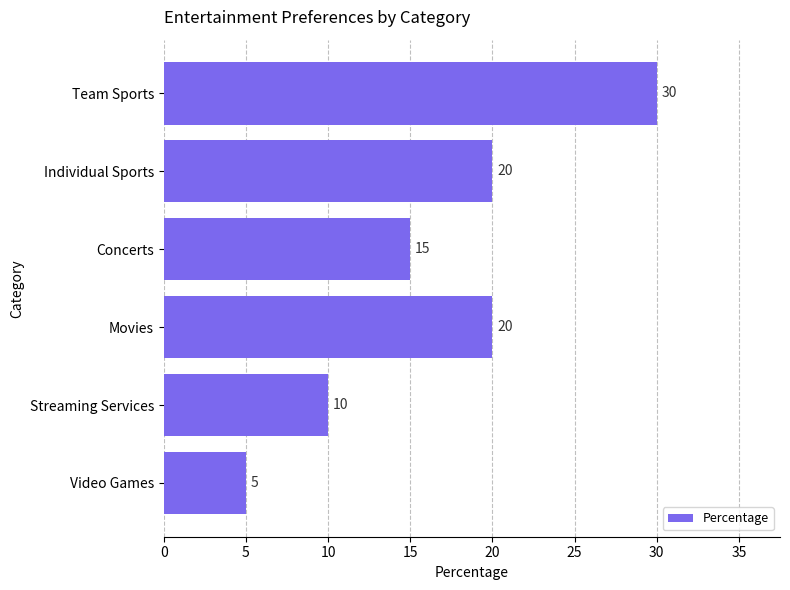

How many values are between 10 and 20?

4